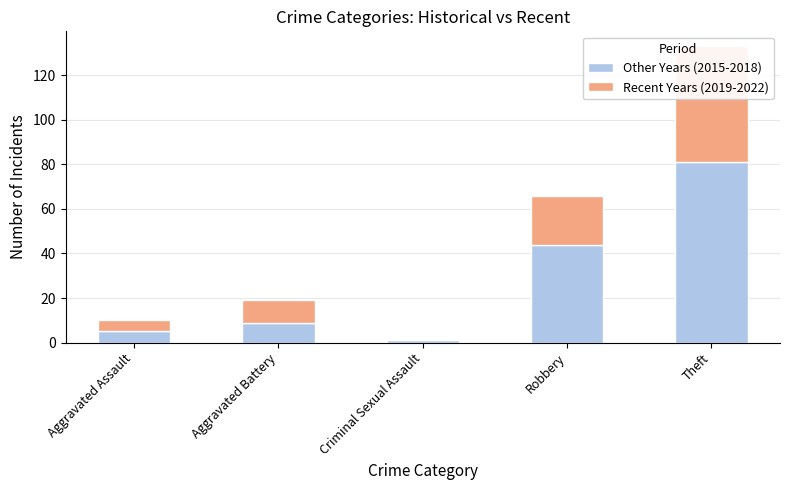

How many groups of bars are there?

5